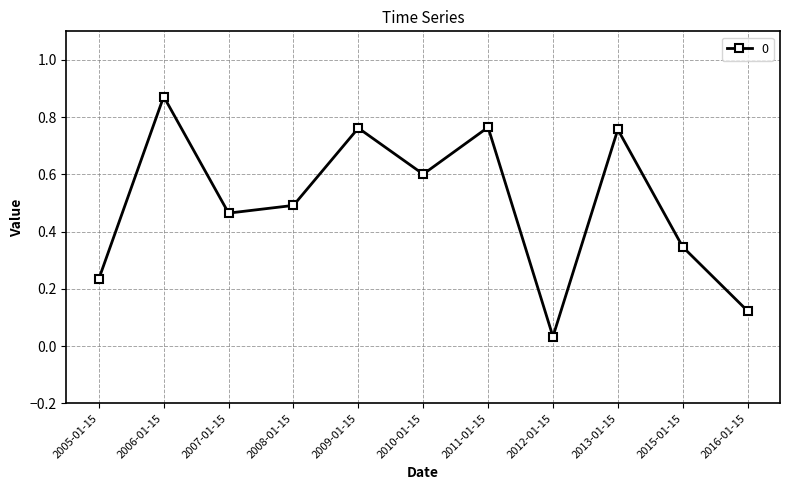

True or false: the data shows 0.1 at 2007-01-15.

False